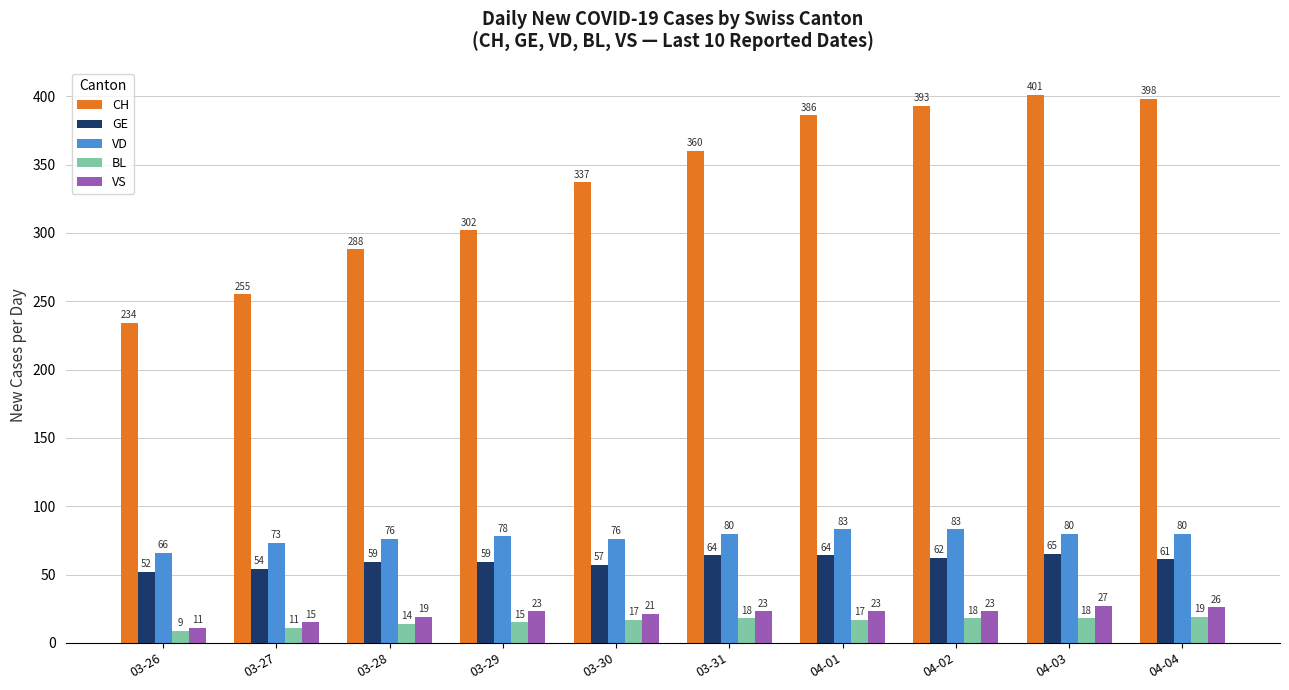

What is the average value of the CH series?

335